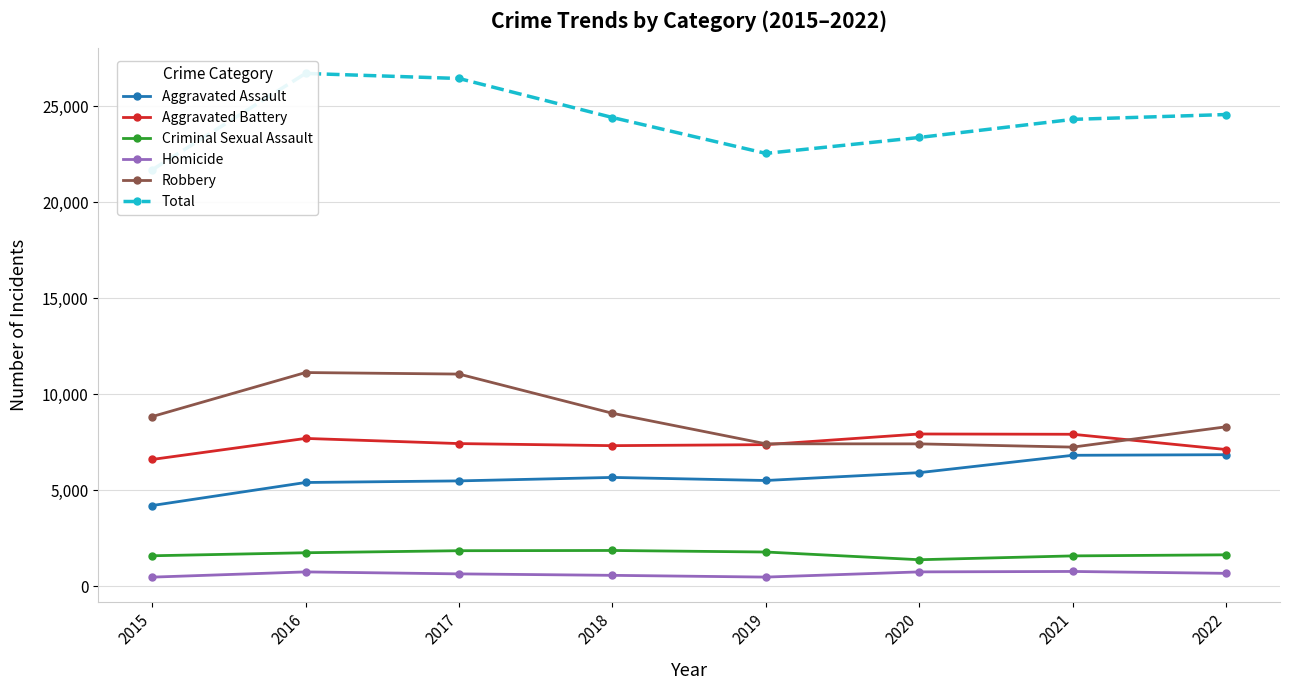

What is the value of the Aggravated Battery point at the 6th from the left?

7928